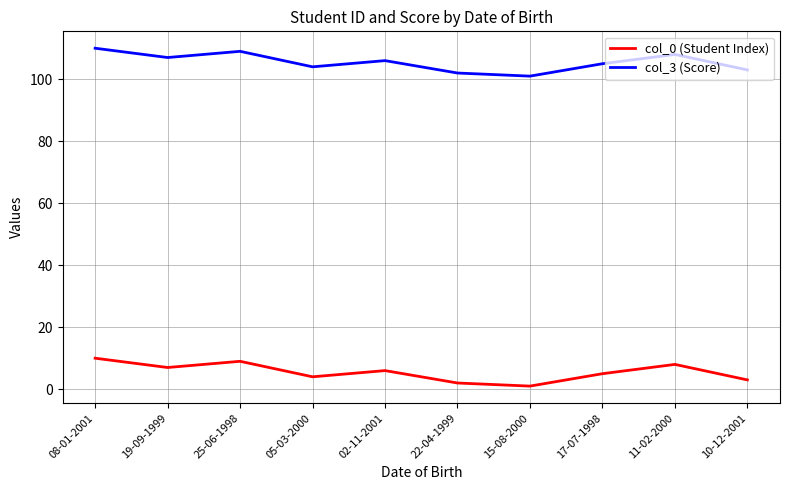

Does the chart have visible grid lines?

Yes